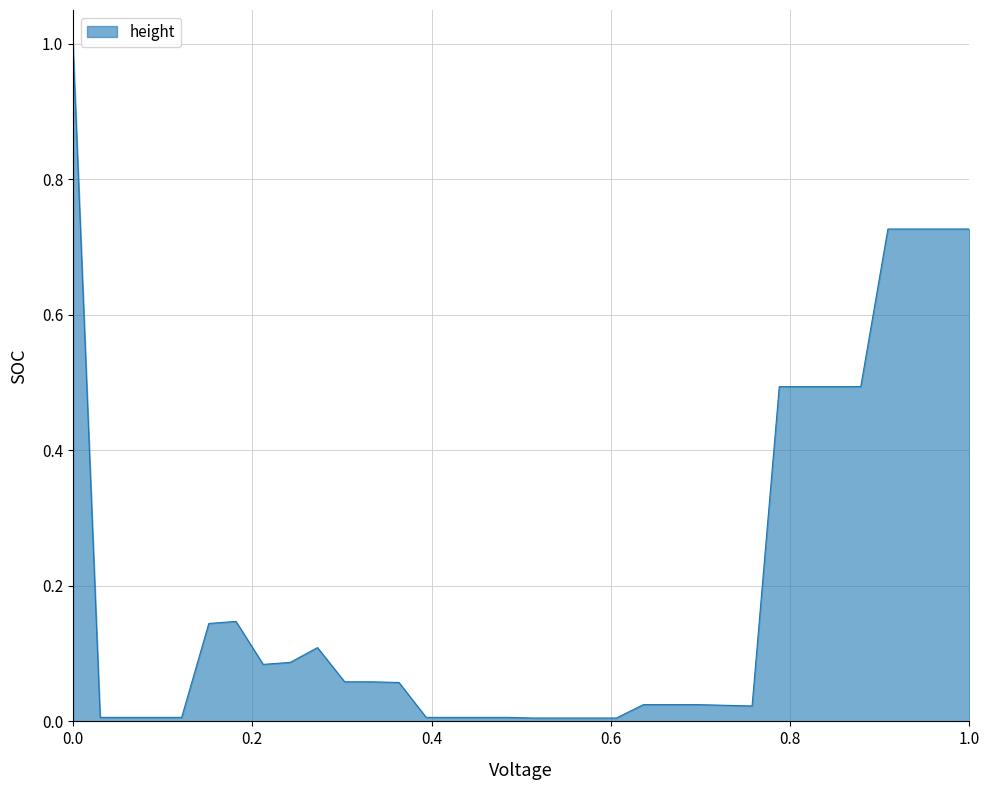

What is the difference between the maximum and minimum values?

1.0